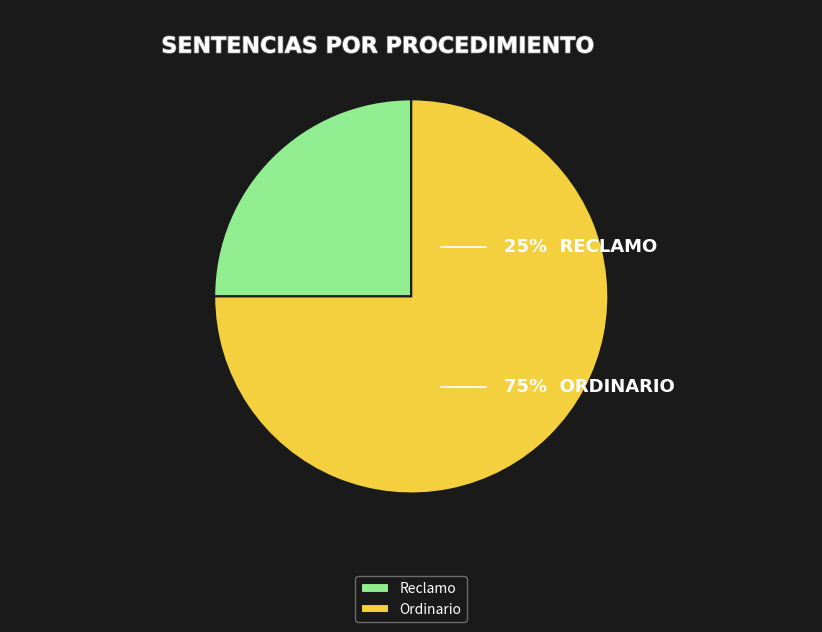

Which slice is the largest?

Ordinario